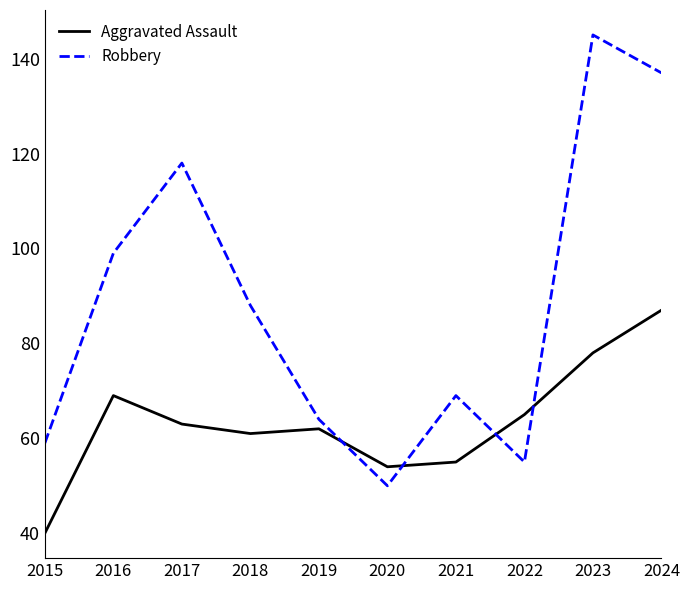

What are all the series names shown in the legend?

Aggravated Assault, Robbery